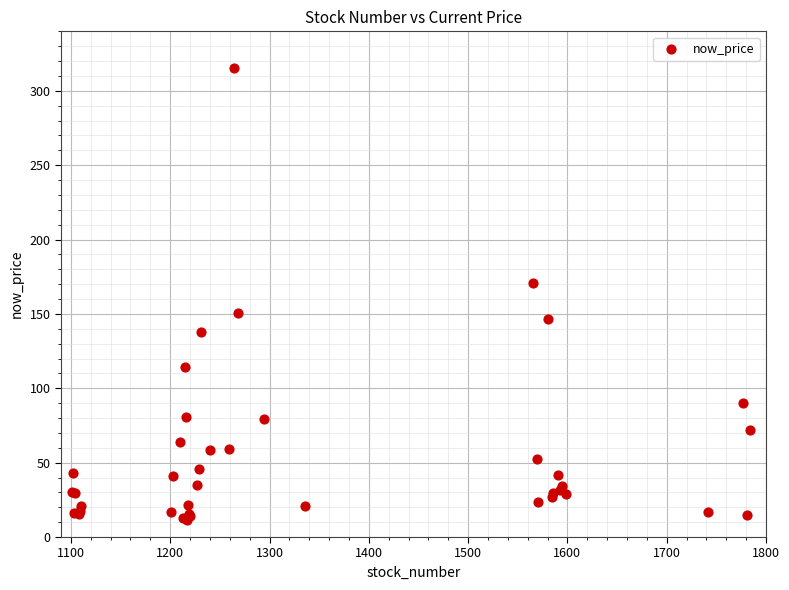

What Y value in the scatter plot is closest to 163?

170.5